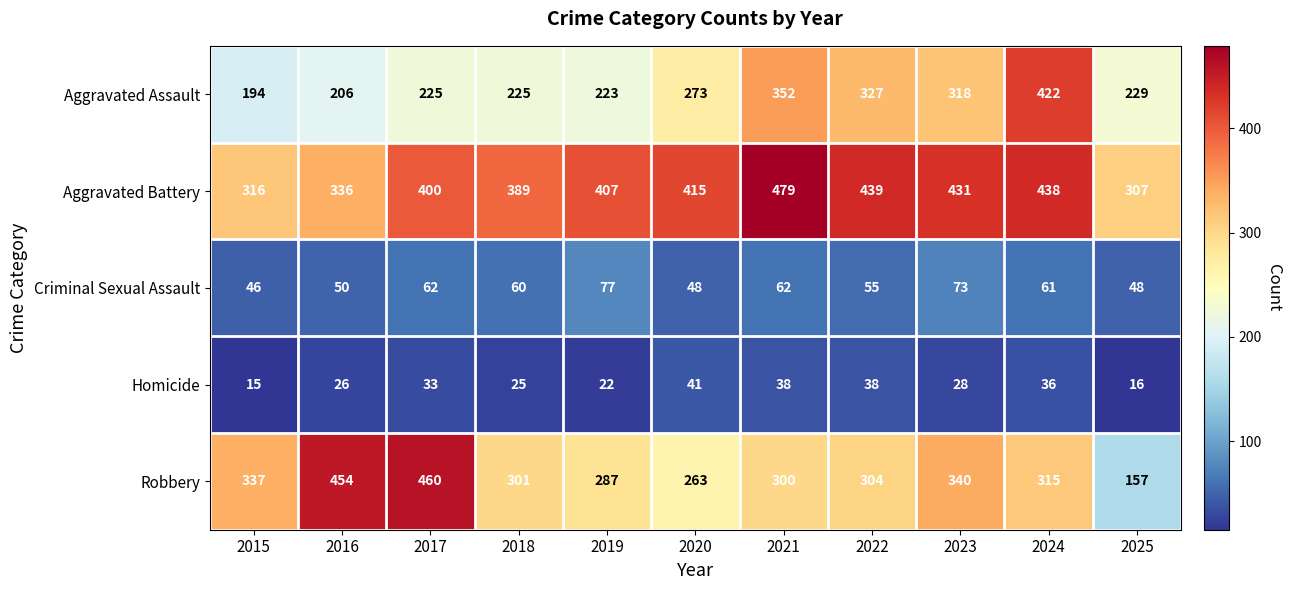

Which label corresponds to the largest value in the chart?

2021